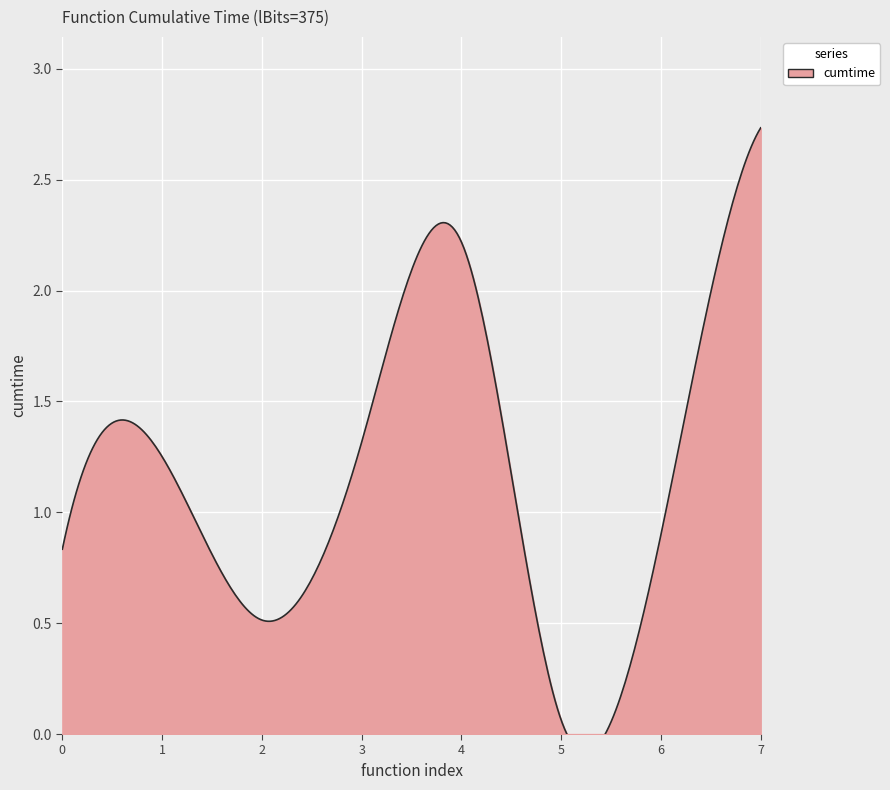

What is the difference between the maximum and minimum values?

2.7